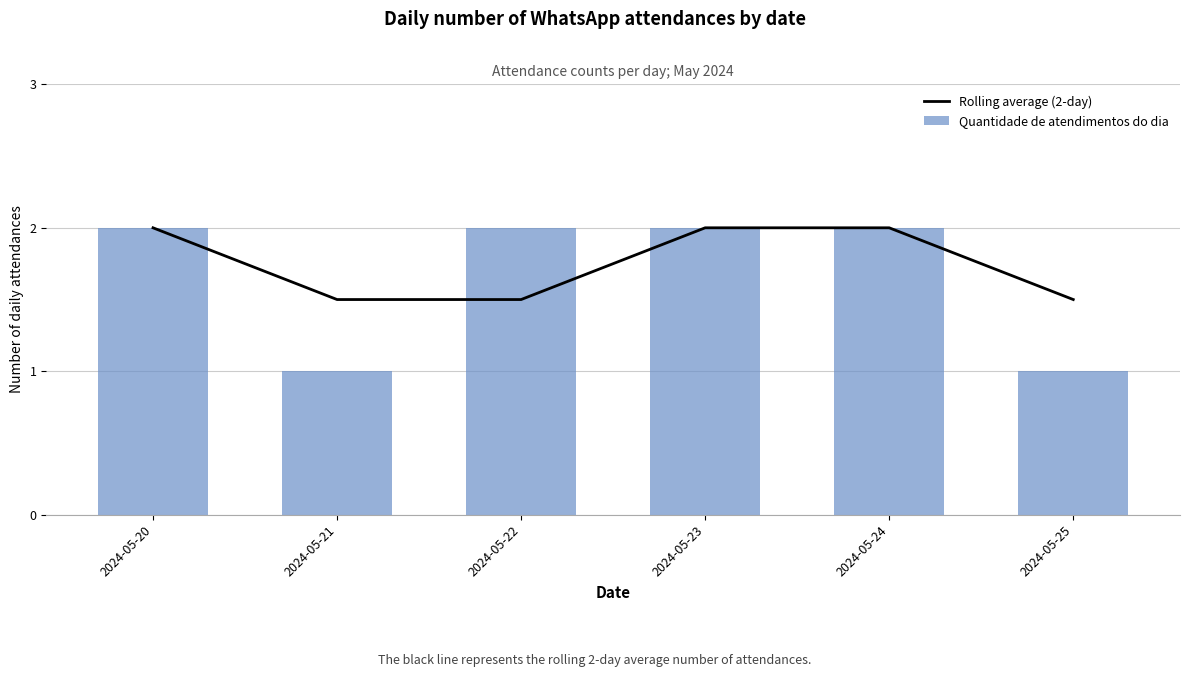

What is the average value of the Quantidade de atendimentos do dia series?

1.7